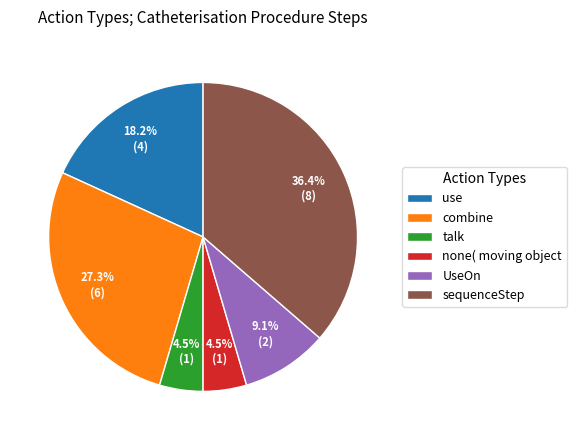

To the nearest percent, what is the combined percentage of sequenceStep and talk?

41%